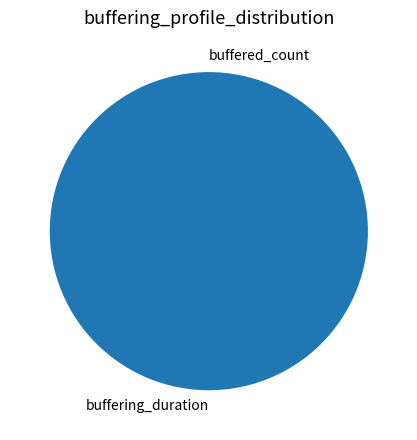

Is it true that buffering_duration is 100% of the pie?

True